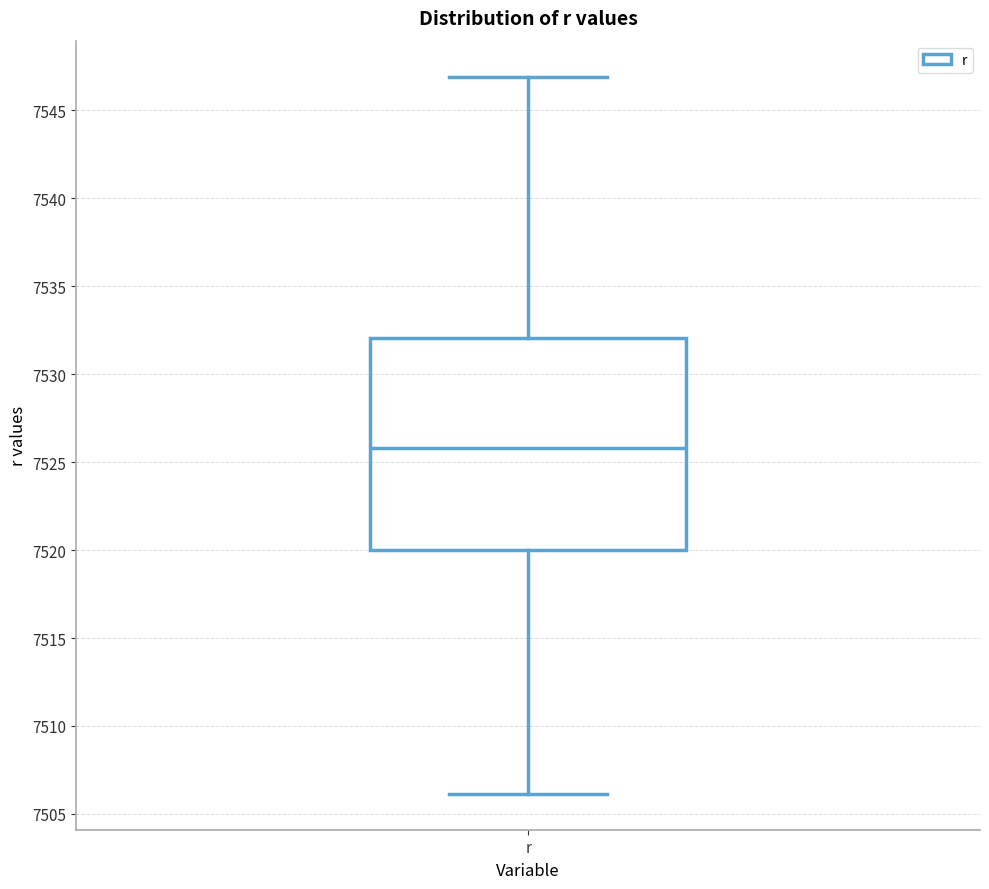

Where does the lower whisker of the box for r end on the y-axis? The values are not printed on the chart, so give them approximately, as read against the axis.

7506